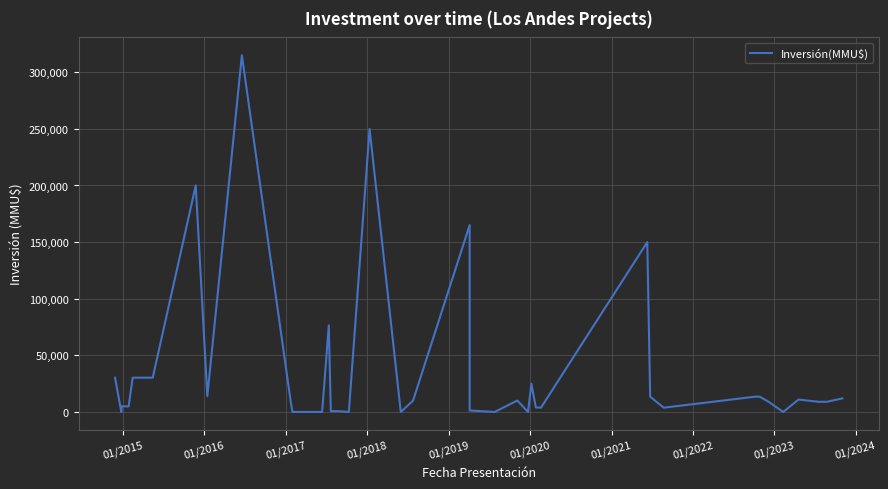

How many data points are above 10000?

19